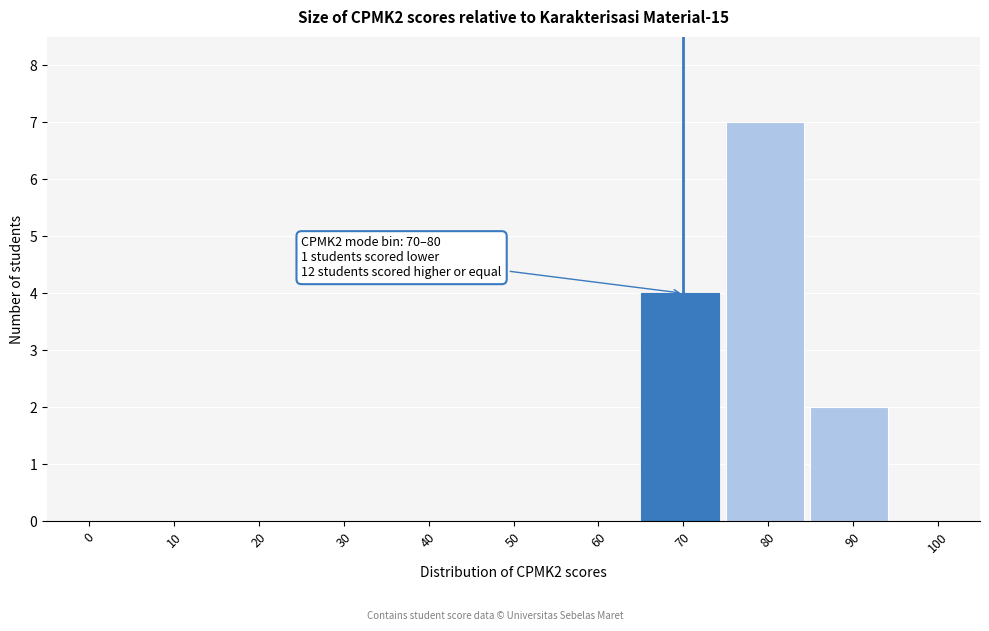

Reading left to right, transcribe all the data shown in this chart.

0=0	10=0	20=0	30=0	40=0	50=0	60=0	70=4	80=7	90=2	100=0